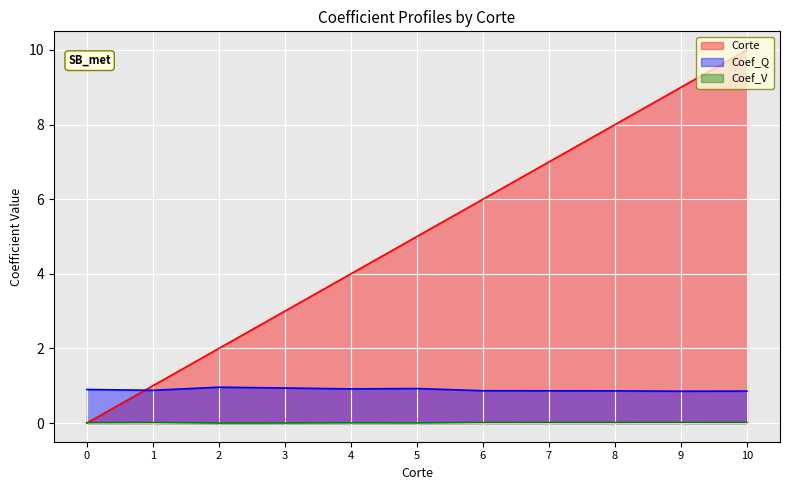

Count the Corte values in the range 2 to 8.

7